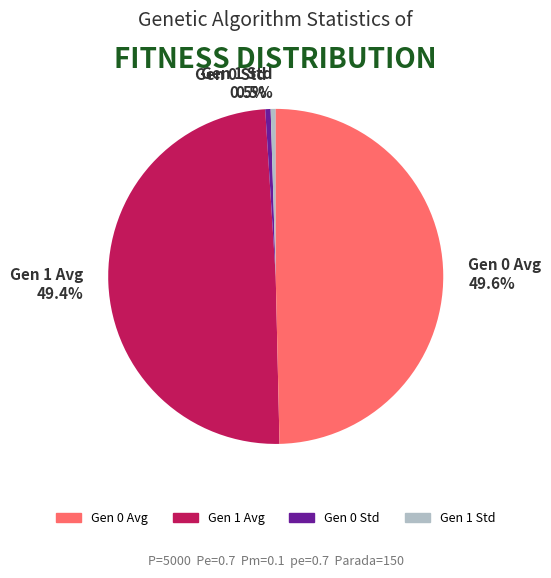

What is the ratio of the value at Gen 0 Avg 49.6% to the value at Gen 1 Avg 49.4%?

1.0